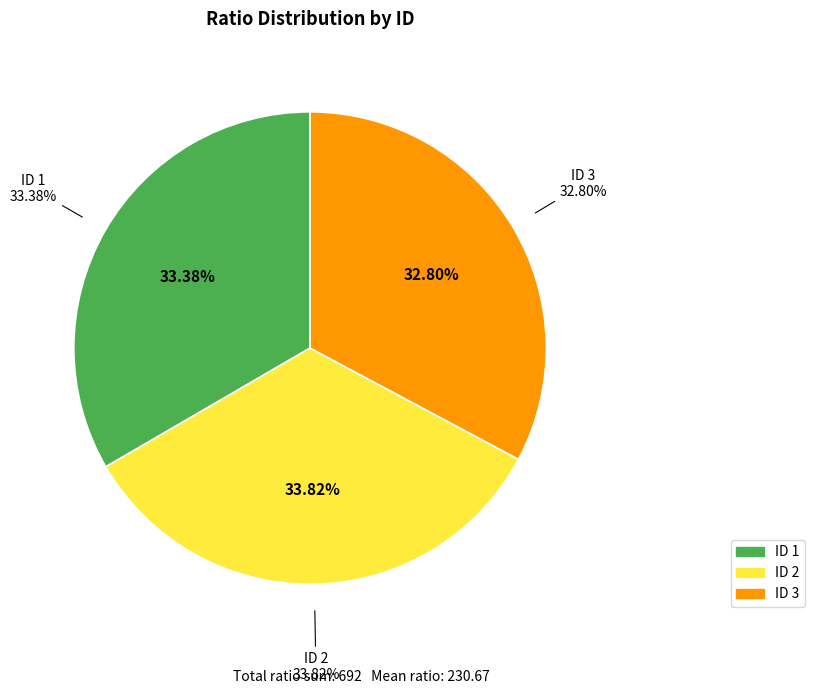

To the nearest percent, what is the average slice percentage?

33%